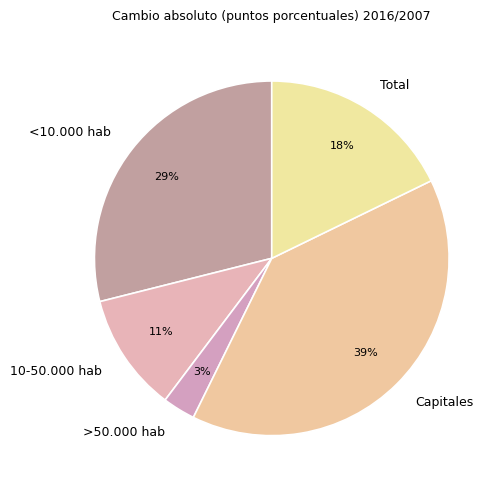

Does any single category account for the majority?

No